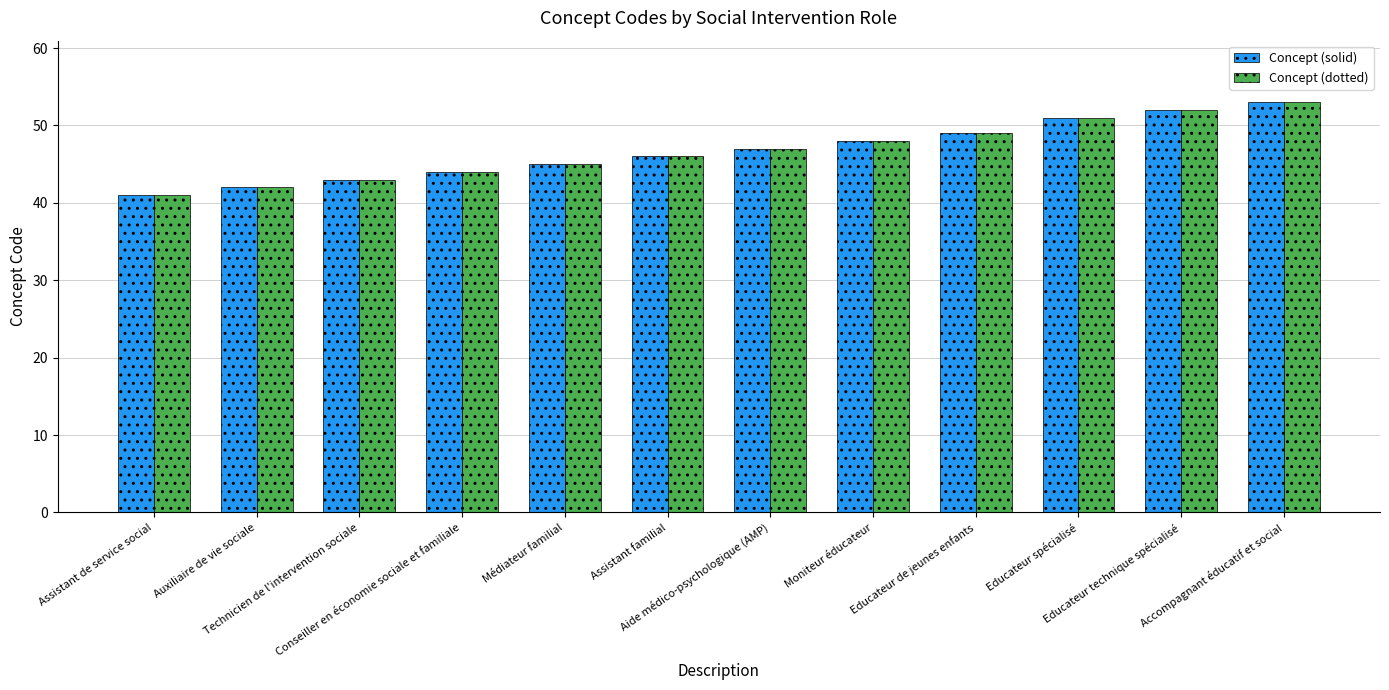

Reading left to right, what are all the values shown in this chart?

Concept (solid): Assistant de service social=41	Auxiliaire de vie sociale=42	Technicien de l'intervention sociale=43	Conseiller en économie sociale et familiale=44	Médiateur familial=45	Assistant familial=46	Aide médico-psychologique (AMP)=47	Moniteur éducateur=48	Educateur de jeunes enfants=49	Educateur spécialisé=51	Educateur technique spécialisé=52	Accompagnant éducatif et social=53
Concept (dotted): Assistant de service social=41	Auxiliaire de vie sociale=42	Technicien de l'intervention sociale=43	Conseiller en économie sociale et familiale=44	Médiateur familial=45	Assistant familial=46	Aide médico-psychologique (AMP)=47	Moniteur éducateur=48	Educateur de jeunes enfants=49	Educateur spécialisé=51	Educateur technique spécialisé=52	Accompagnant éducatif et social=53